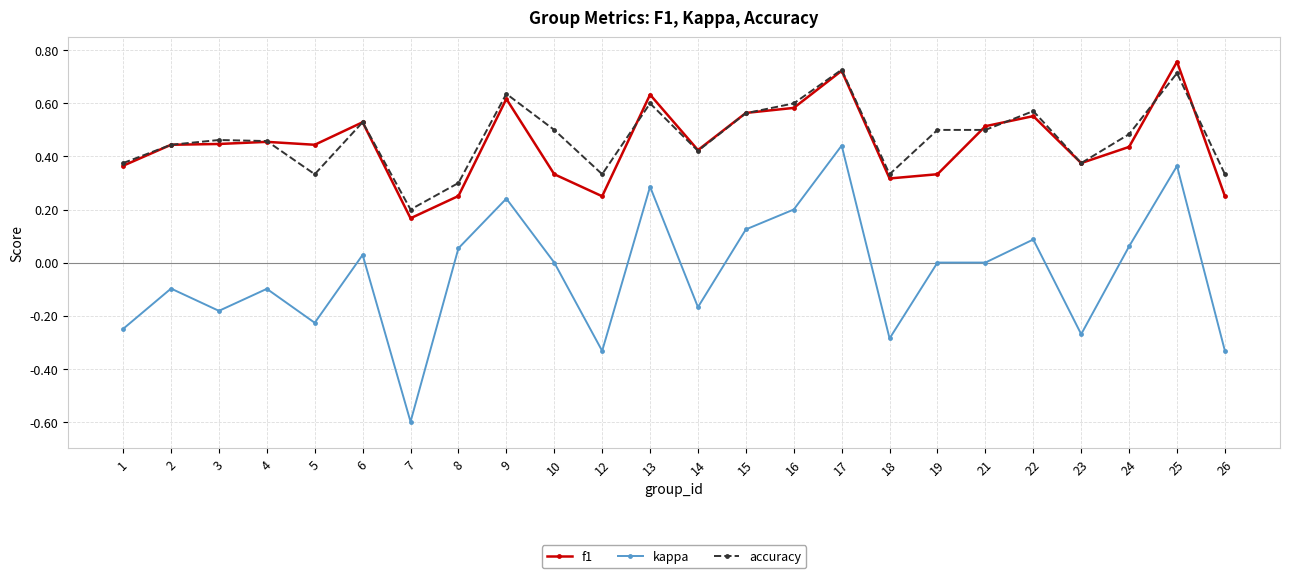

Between 4 and 15, which series saw the biggest shift?

kappa